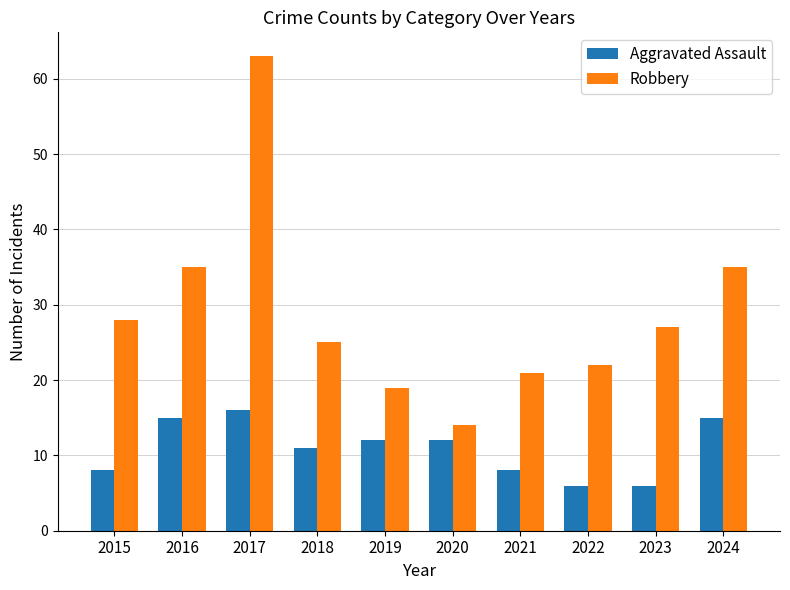

What is the average value of the Aggravated Assault series?

11